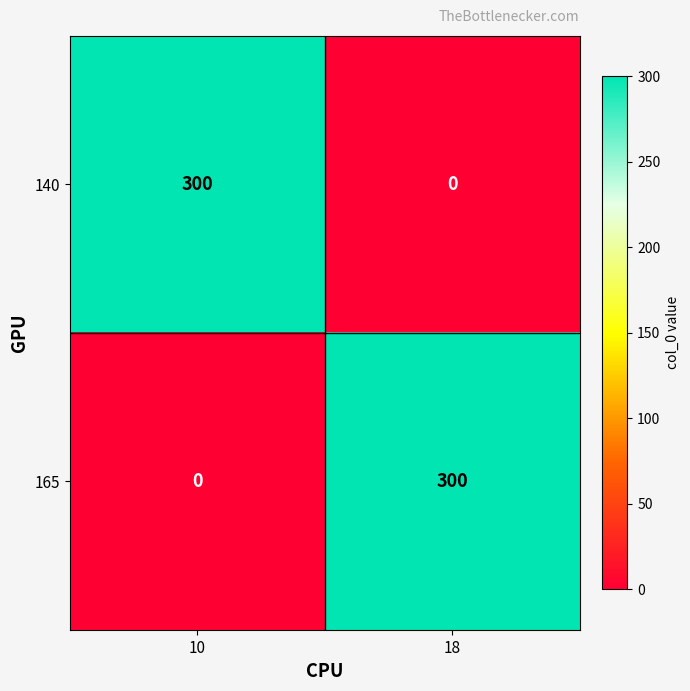

What is the average value of the 165 series?

150